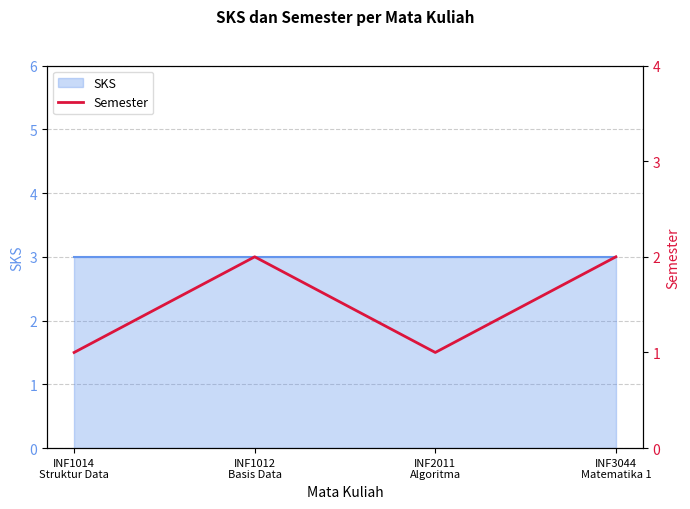

Reading right to left, transcribe all the data shown in this chart.

2	1	2	1